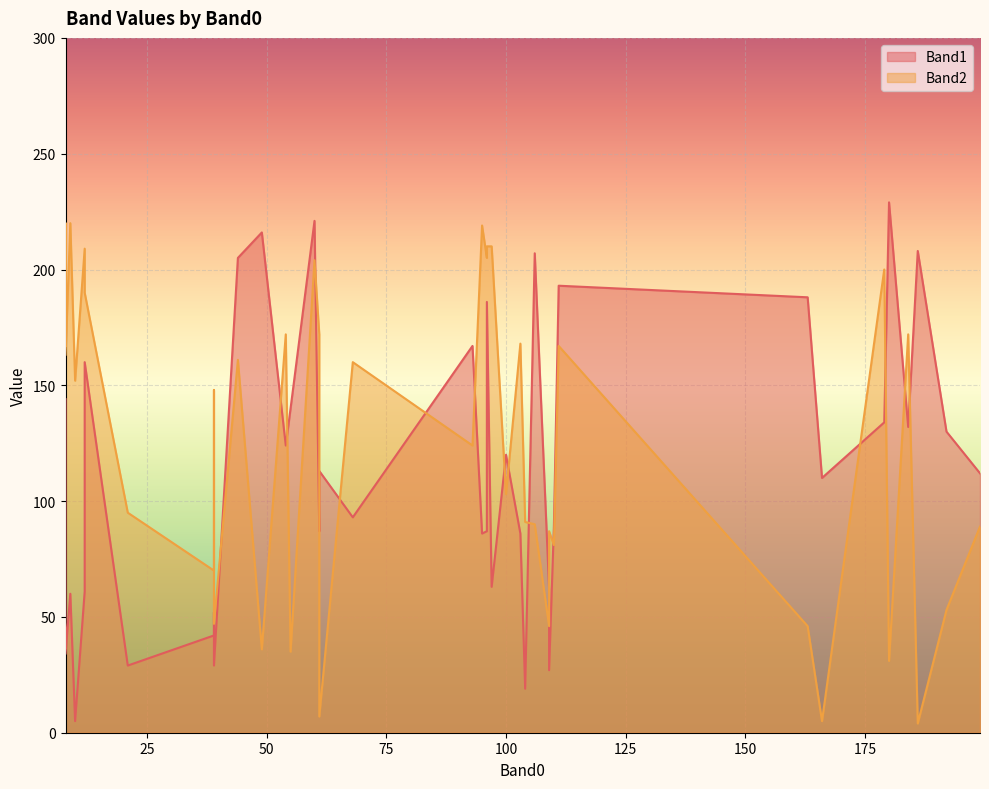

How many lines are shown in the chart?

2